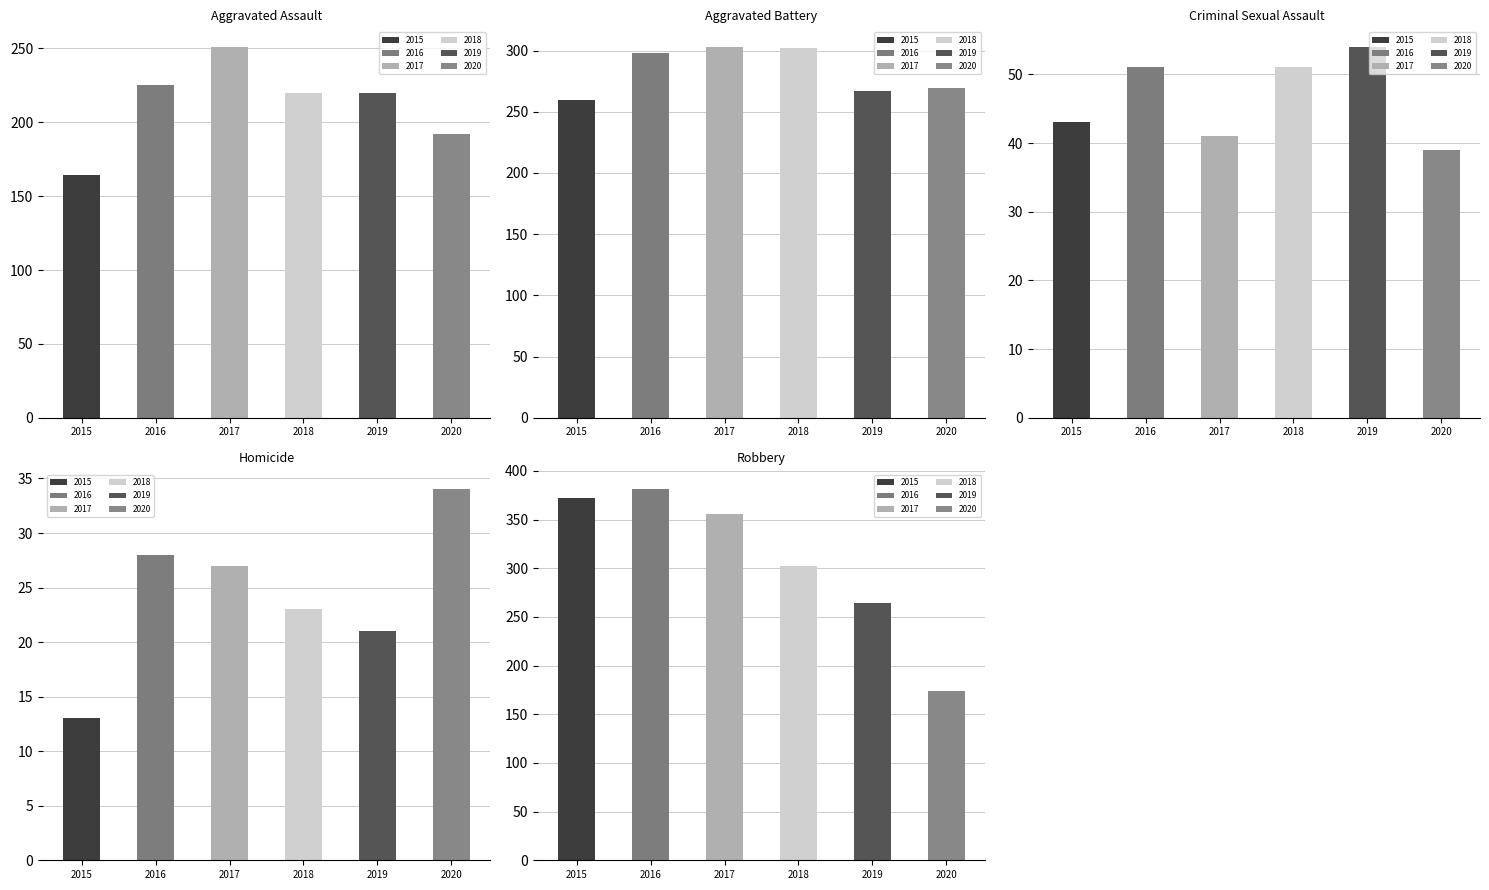

What is the sum of all 2017 values?

978